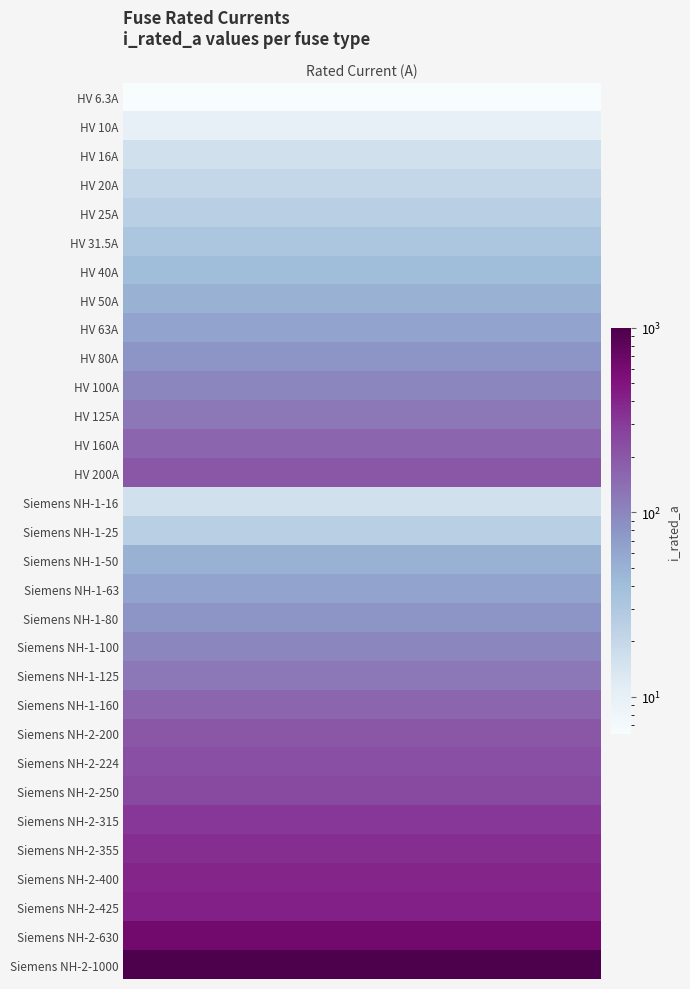

At which label does the data first exceed 100?

HV 125A